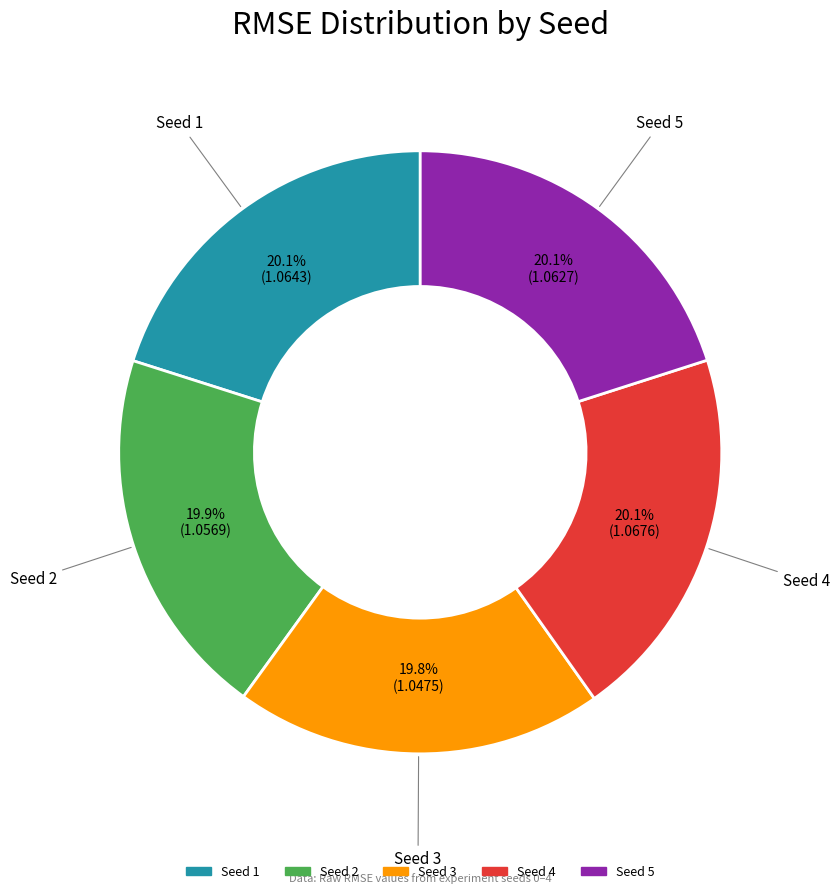

Is the sum of Seed 2 and Seed 3 greater than half?

No